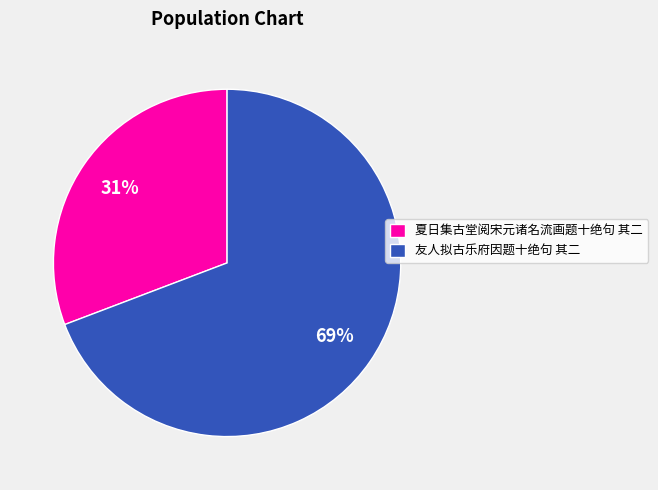

Which category accounts for the majority?

友人拟古乐府因题十绝句 其二